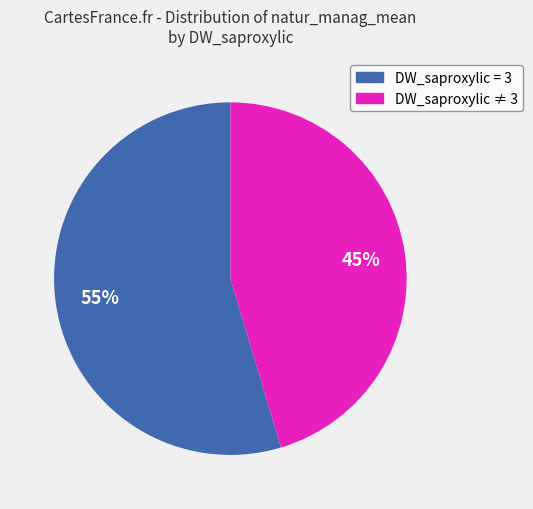

To the nearest percent, what is the average slice percentage?

50%